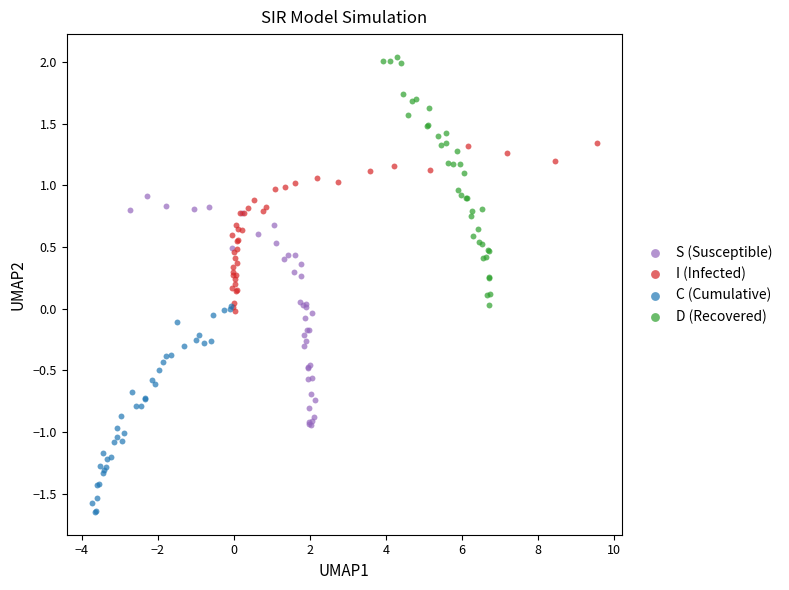

Which series reaches the minimum Y coordinate?

C (Cumulative)